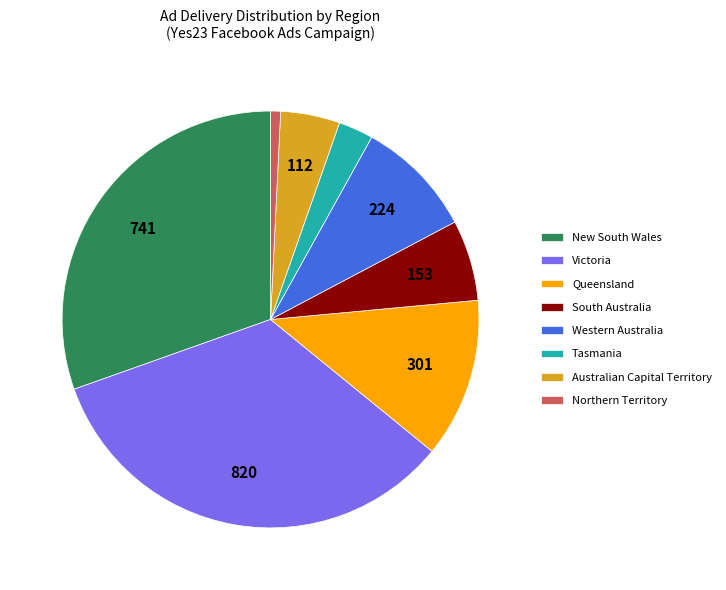

Do Australian Capital Territory and Tasmania together represent more than half of the pie?

No